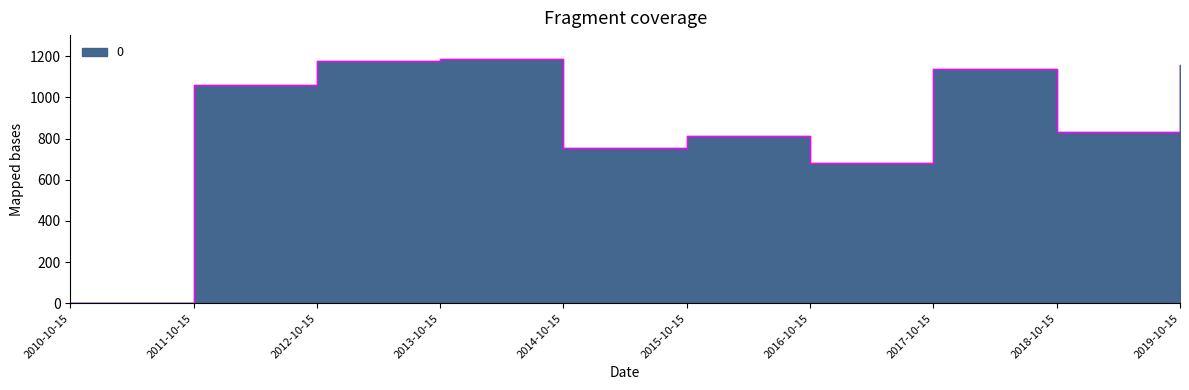

What is the label of the 10th point from the right?

2010-10-15